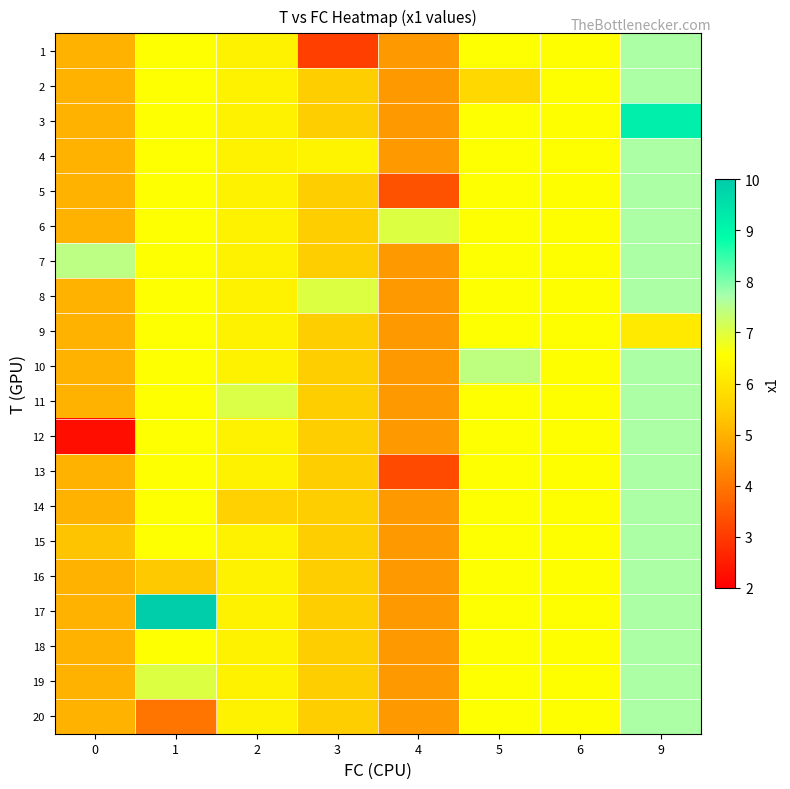

How many distinct data groups are displayed?

20